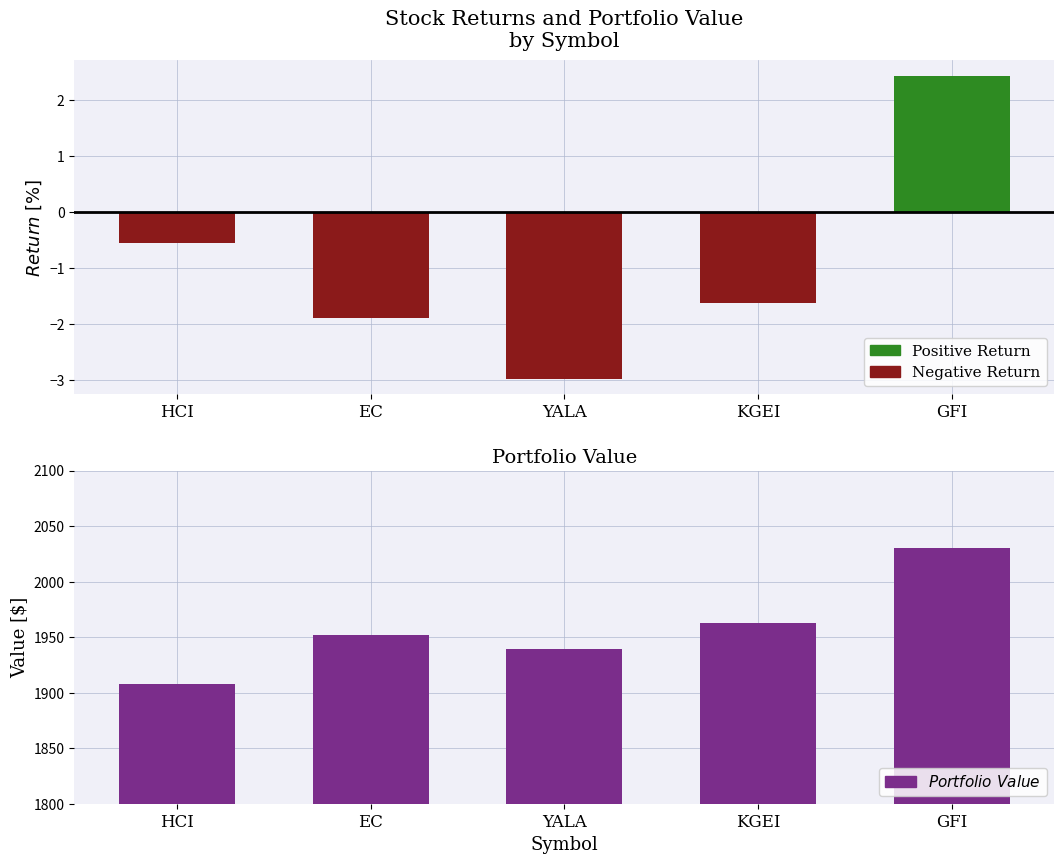

What is the label of the 4th bar from the left?

KGEI